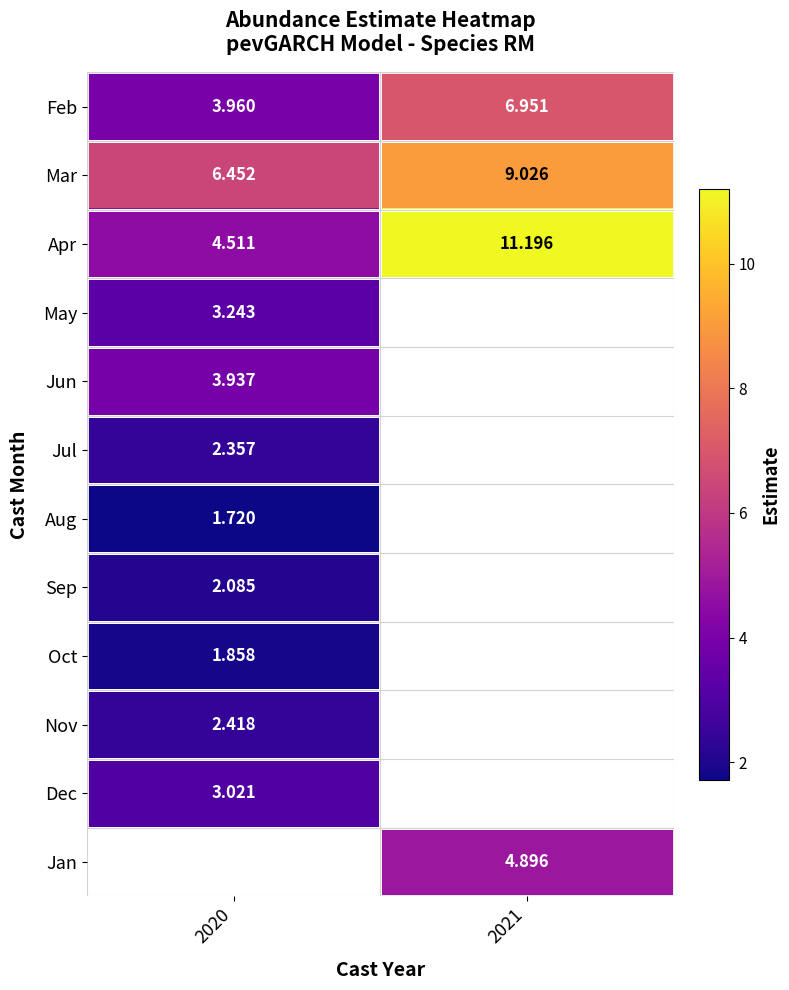

Is the value of Oct at 2020 greater than the value of Feb at 2020?

No